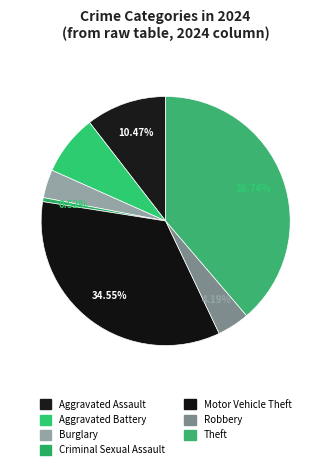

How many slices are in this pie chart?

7